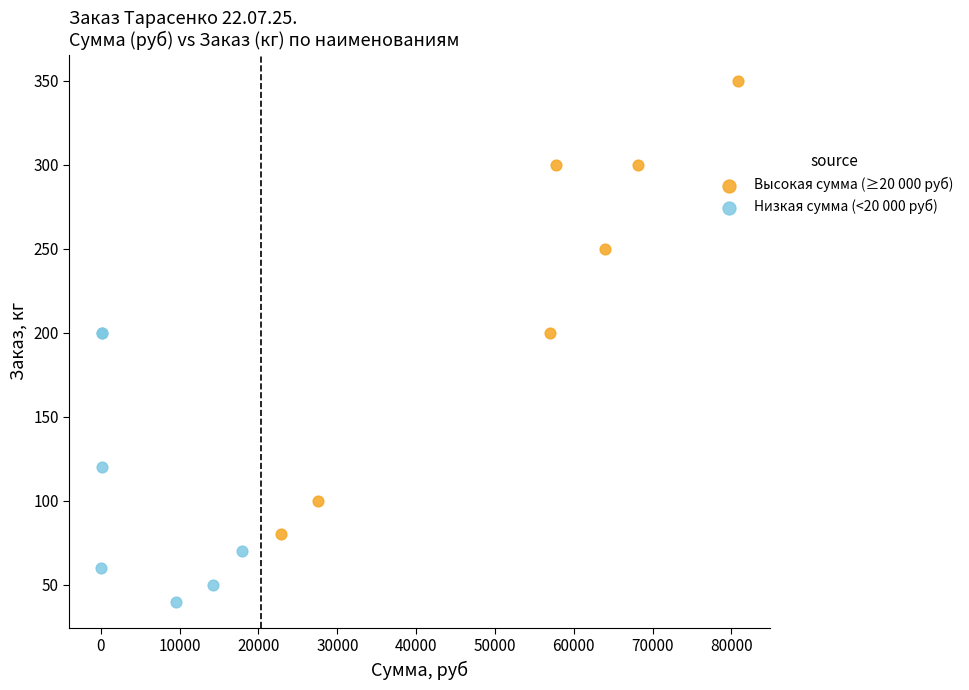

What are all the series names shown in the legend?

Высокая сумма (≥20 000 руб), Низкая сумма (<20 000 руб)